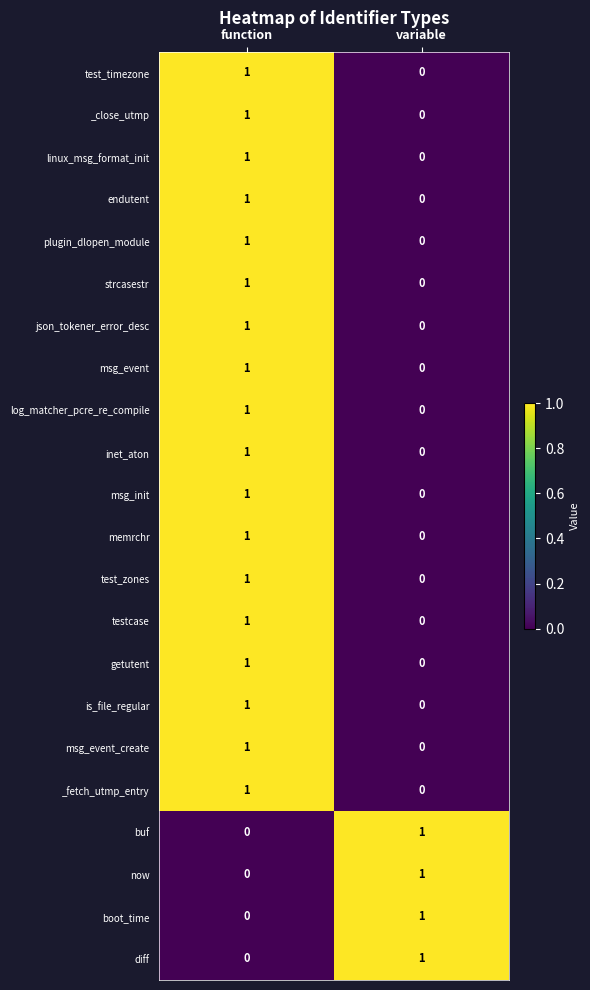

What is the total value across all series at variable?

4